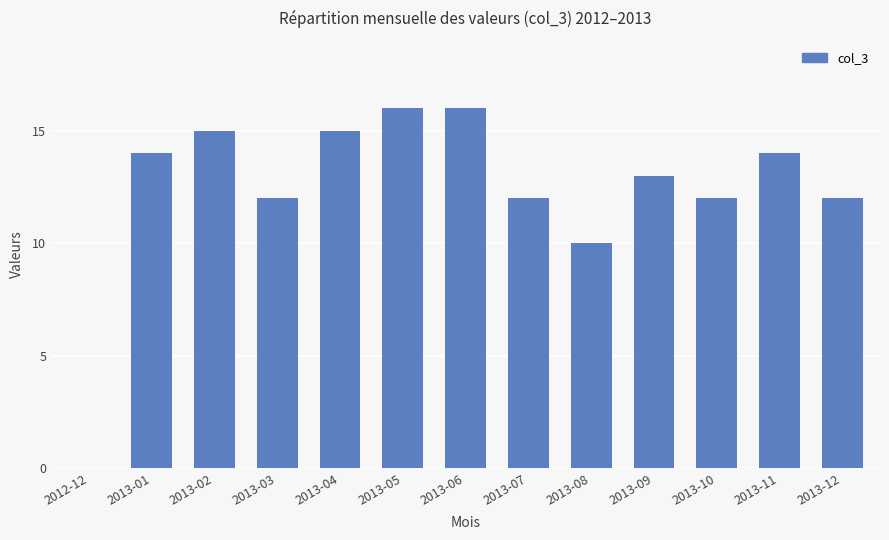

Where is the data nearest to the value 8?

2013-08